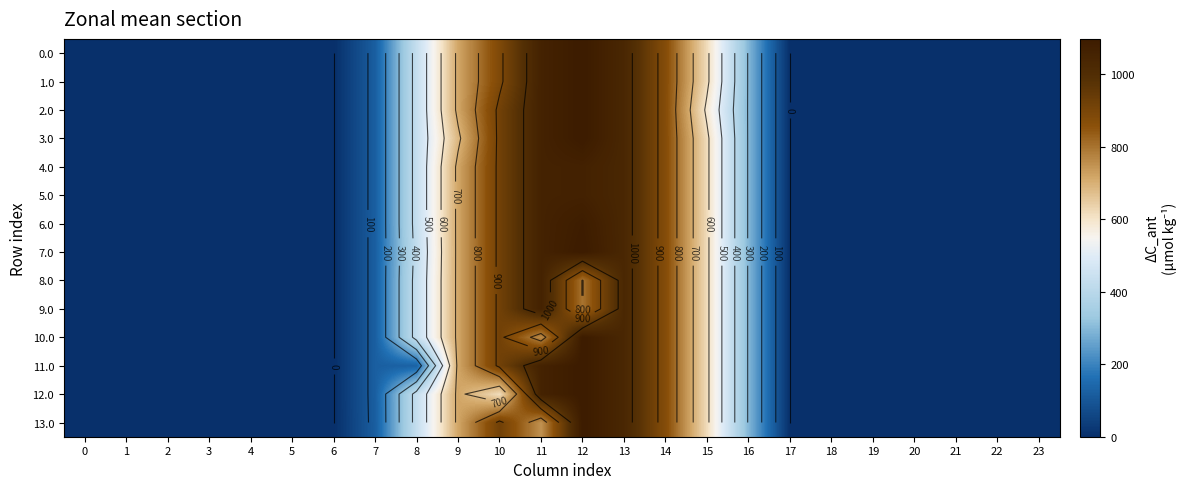

What is the sum of the 9.0 values at 22 and 13?

1032.9